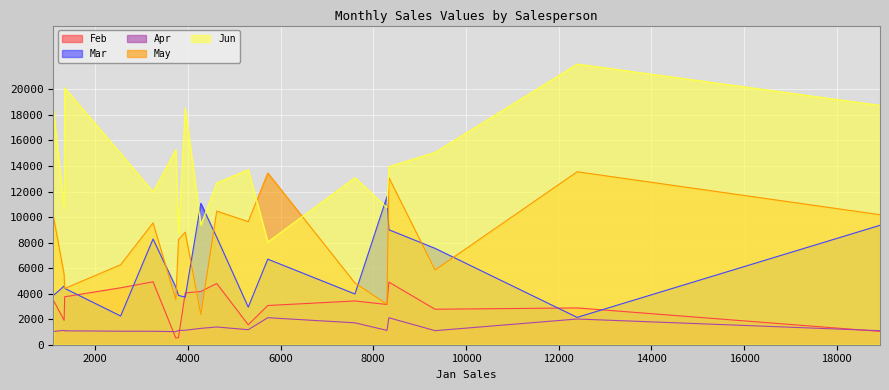

How many lines are shown in the chart?

5